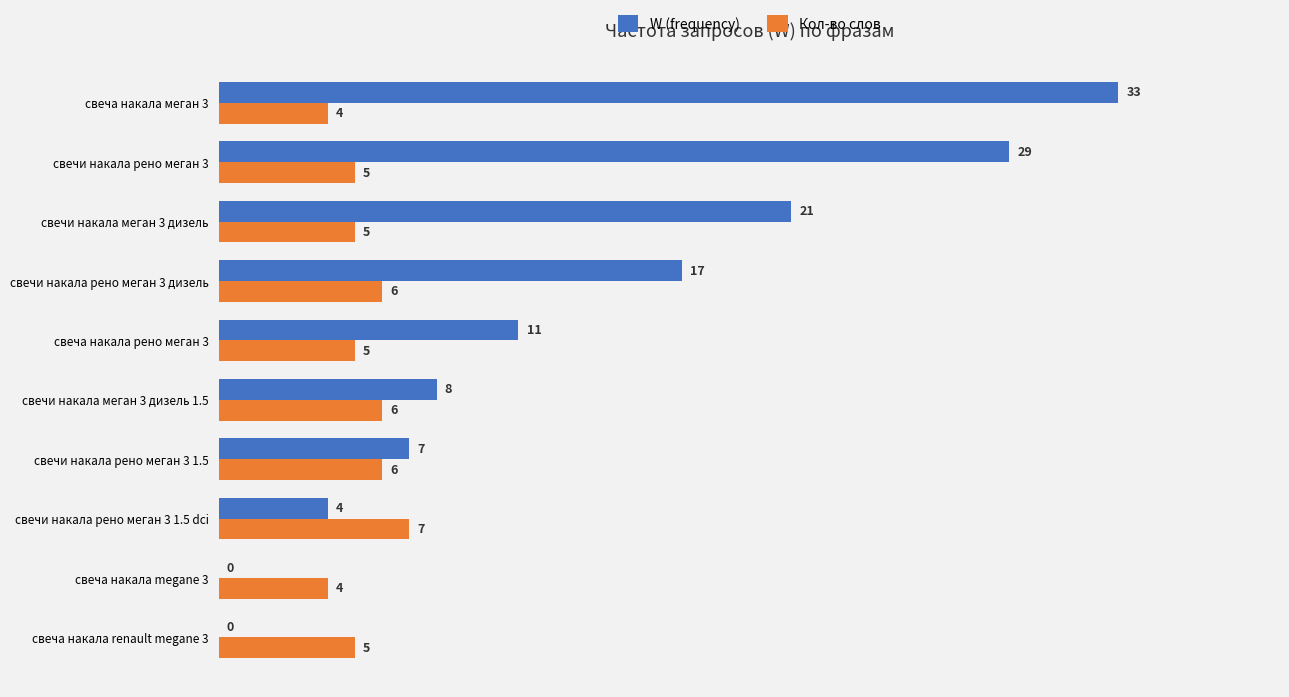

Between свечи накала рено меган 3 1.5 and свеча накала рено меган 3, which series saw the biggest shift?

W (frequency)